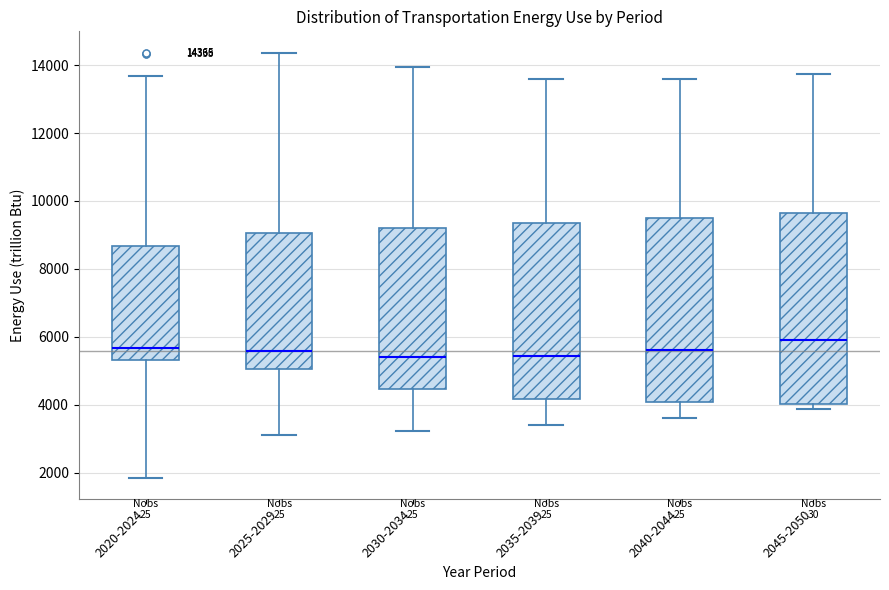

Which box's median line is the highest?

2045-2050